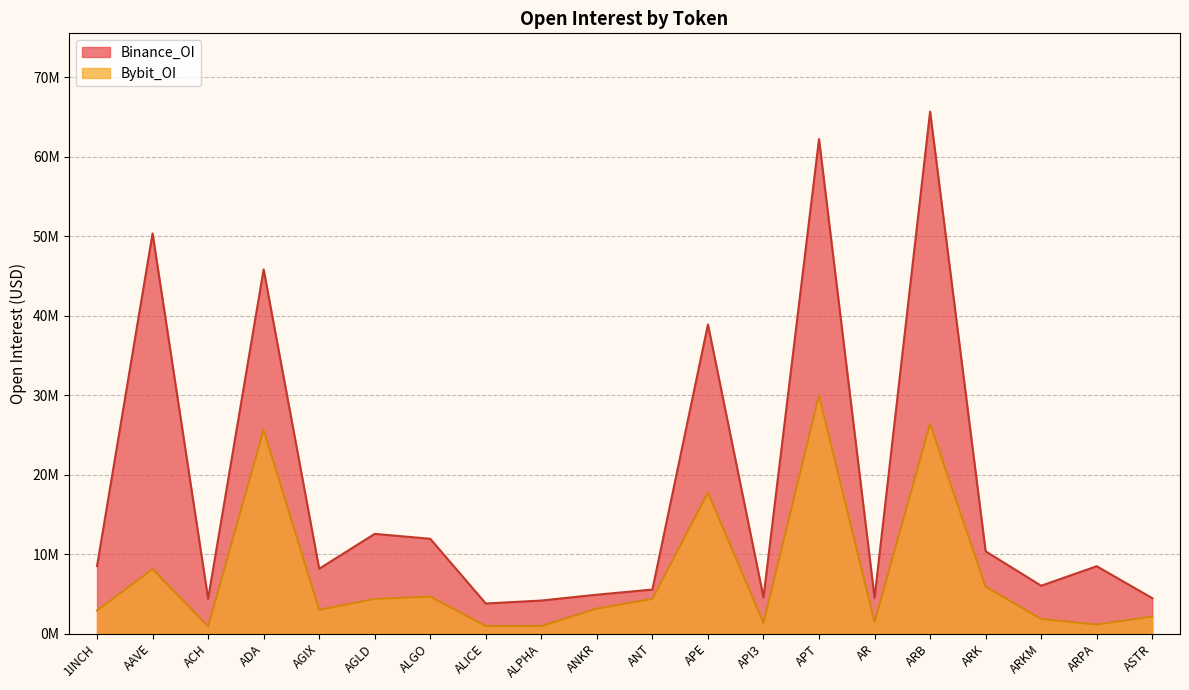

What is the label of the 20th point from the right?

1INCH